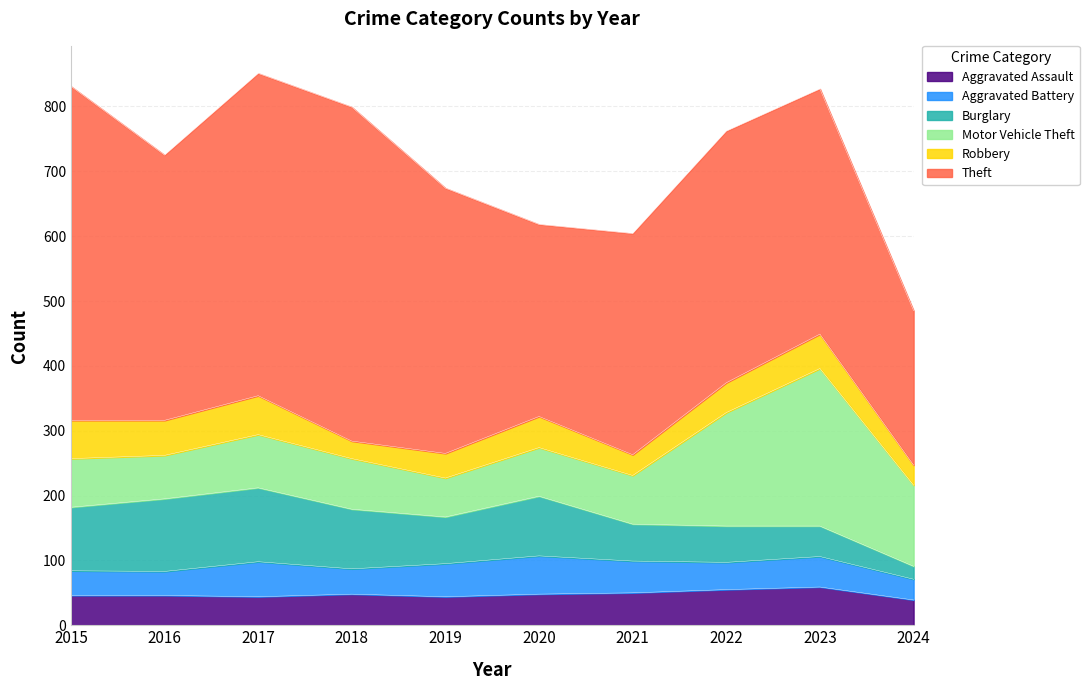

Which series ends up on top after the final intersection of Aggravated Assault and Robbery?

Aggravated Assault